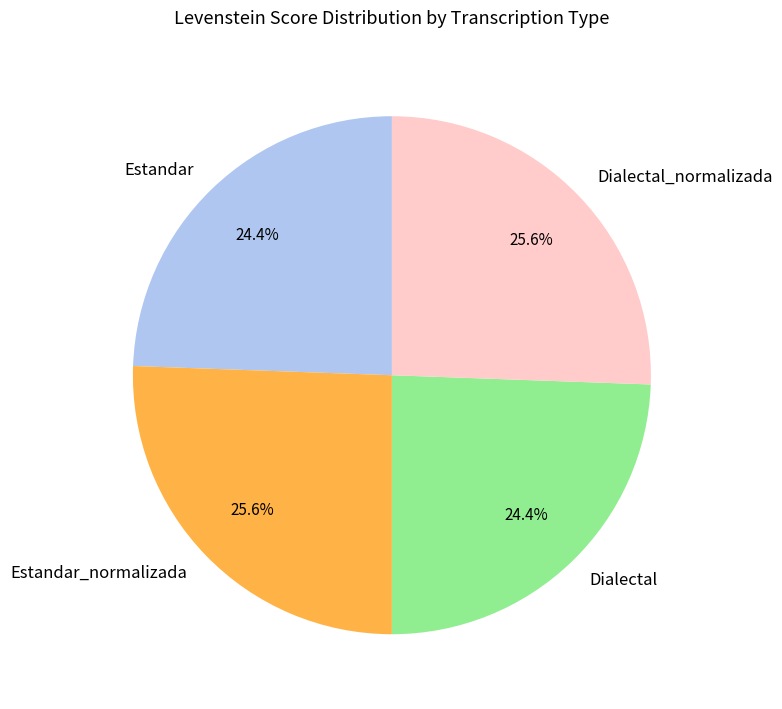

Is there any slice that represents more than half of the pie?

No